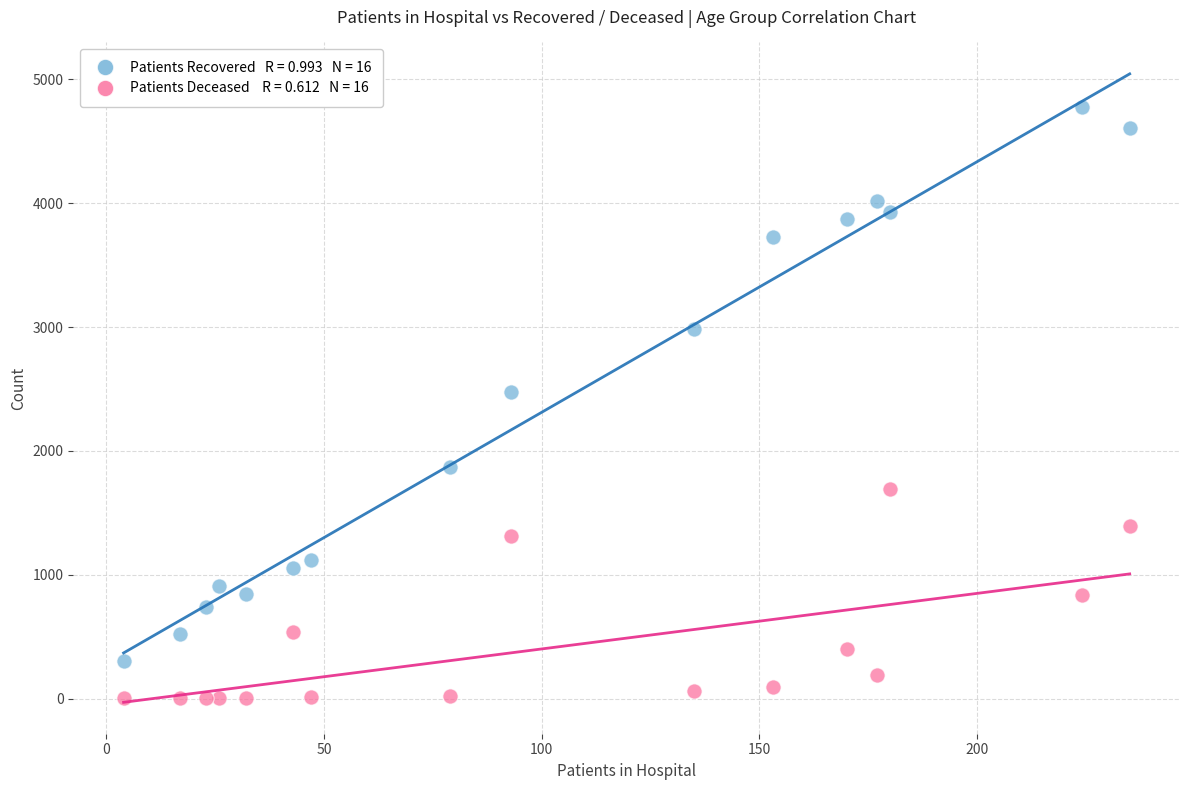

Across all data points, what is the range of Y values (max minus min)?

4776